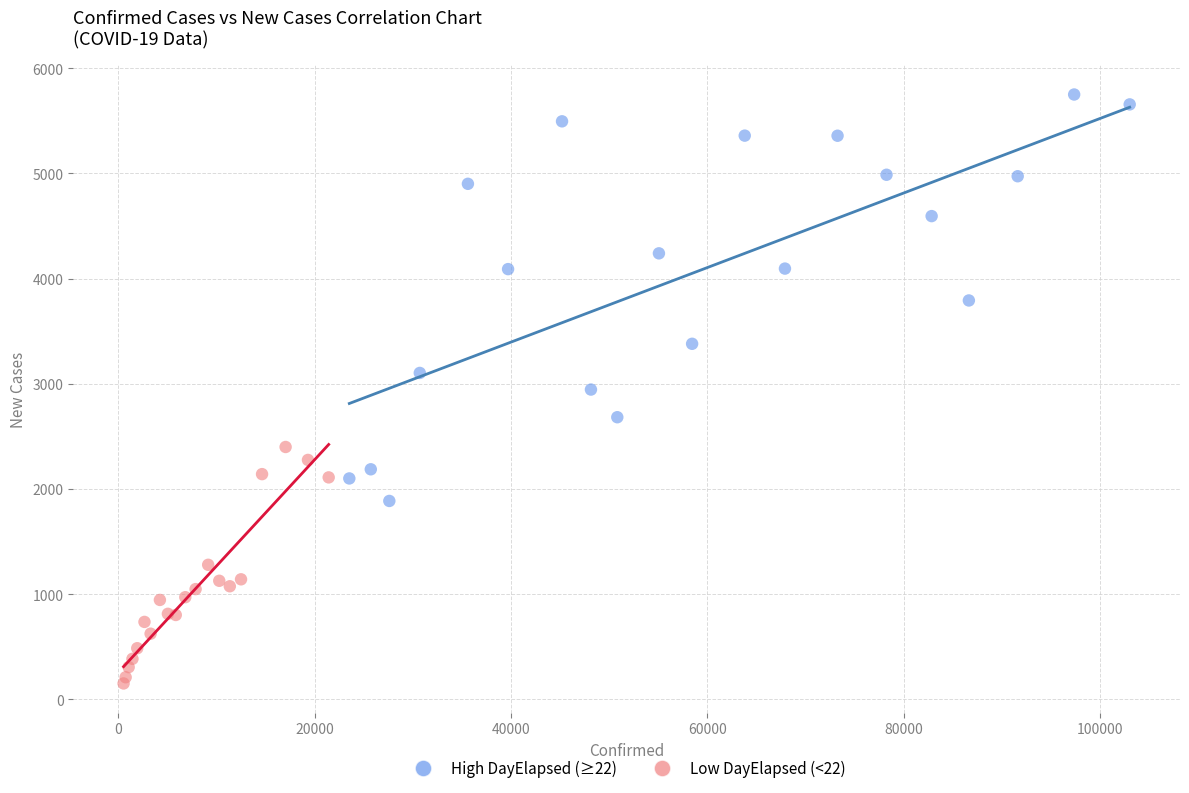

Which series reaches the maximum Y coordinate?

High DayElapsed (≥22)